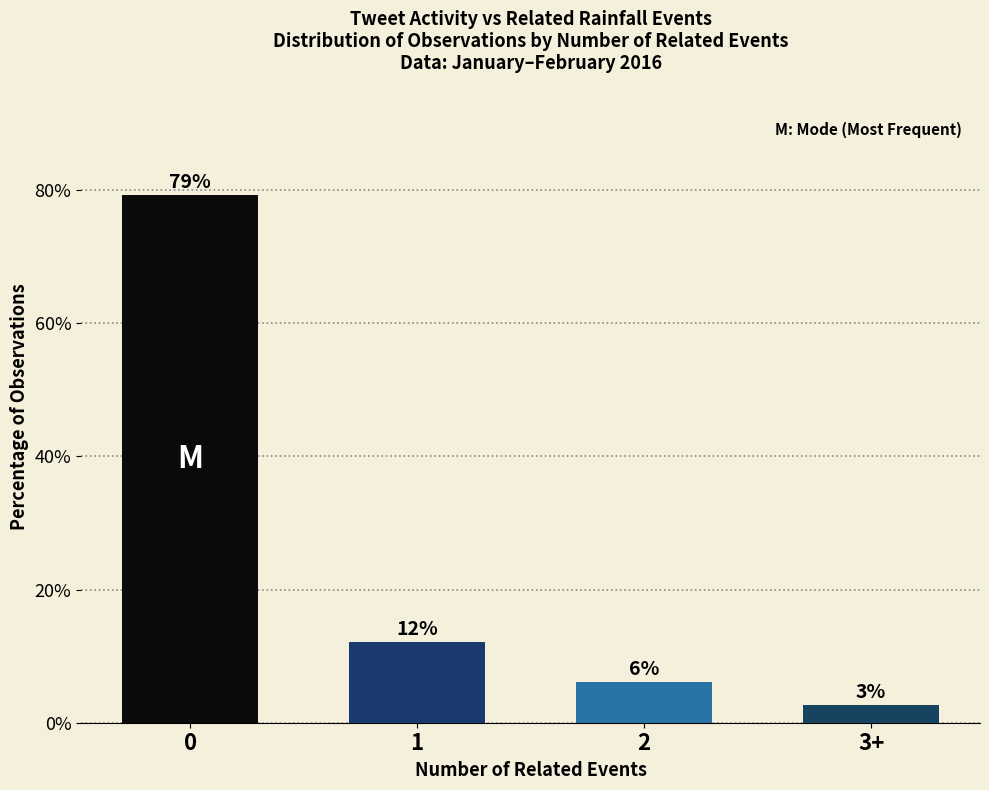

Rank the categories by value from lowest to highest.

3+, 2, 1, 0